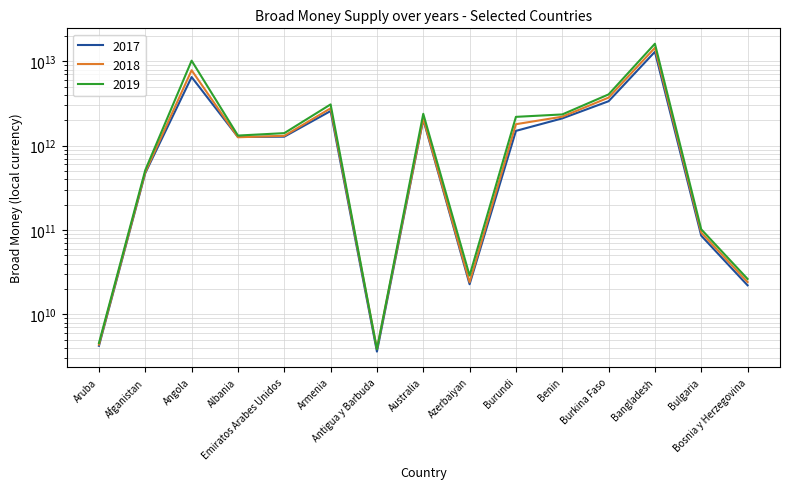

At which category does the chart reach its peak across all series?

Bangladesh